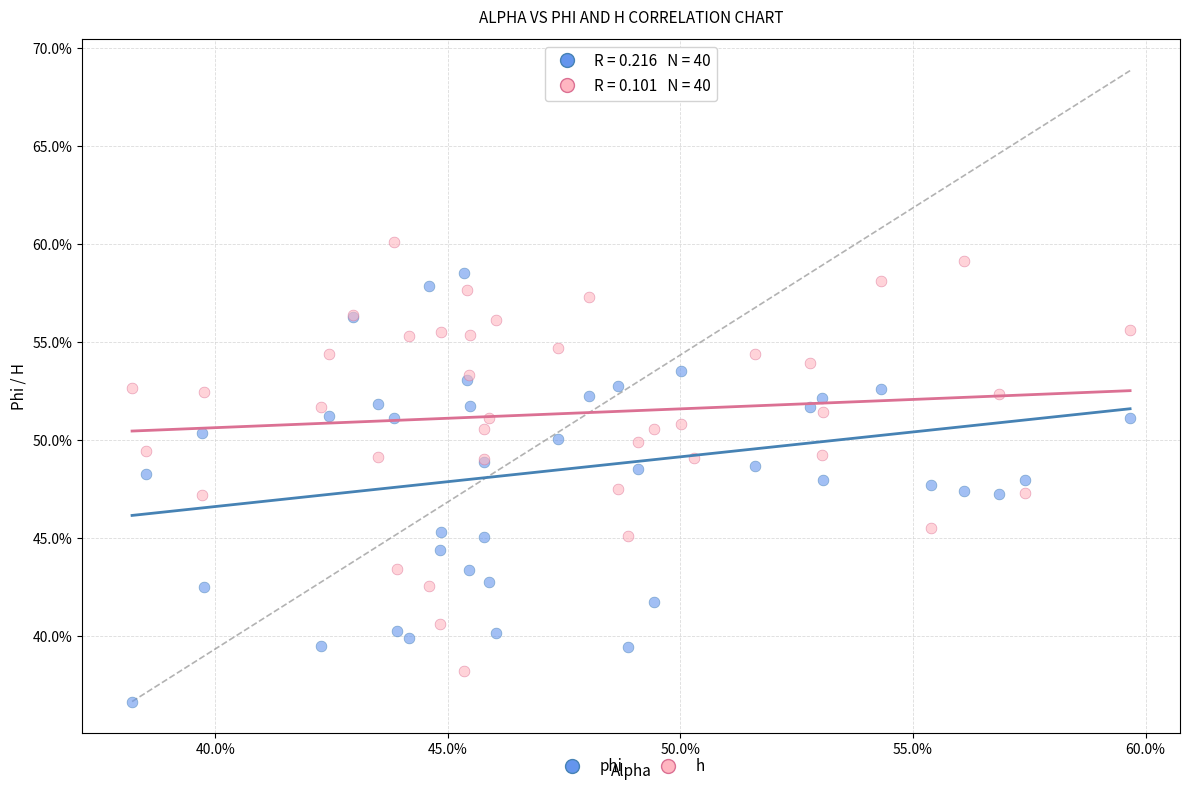

Which series reaches the minimum Y coordinate?

phi